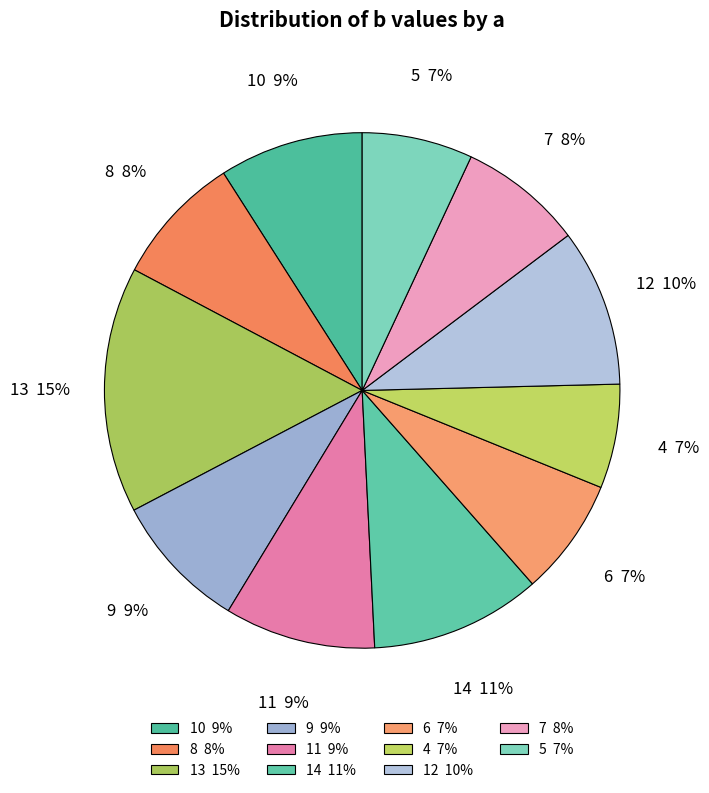

Which slice is the largest?

13